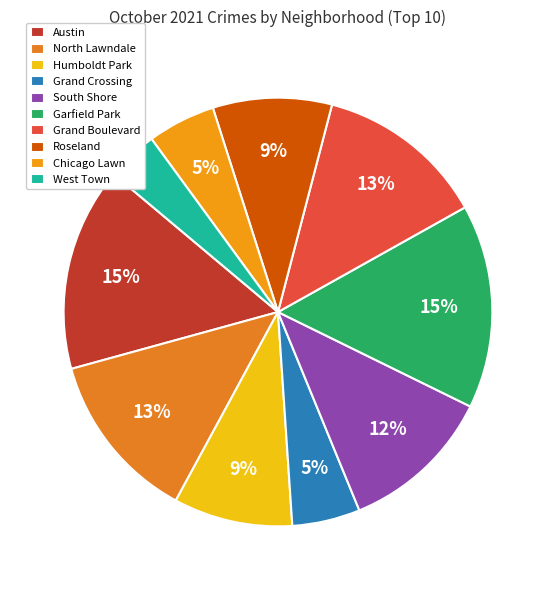

Combined, do Grand Crossing and South Shore account for over 50%?

No